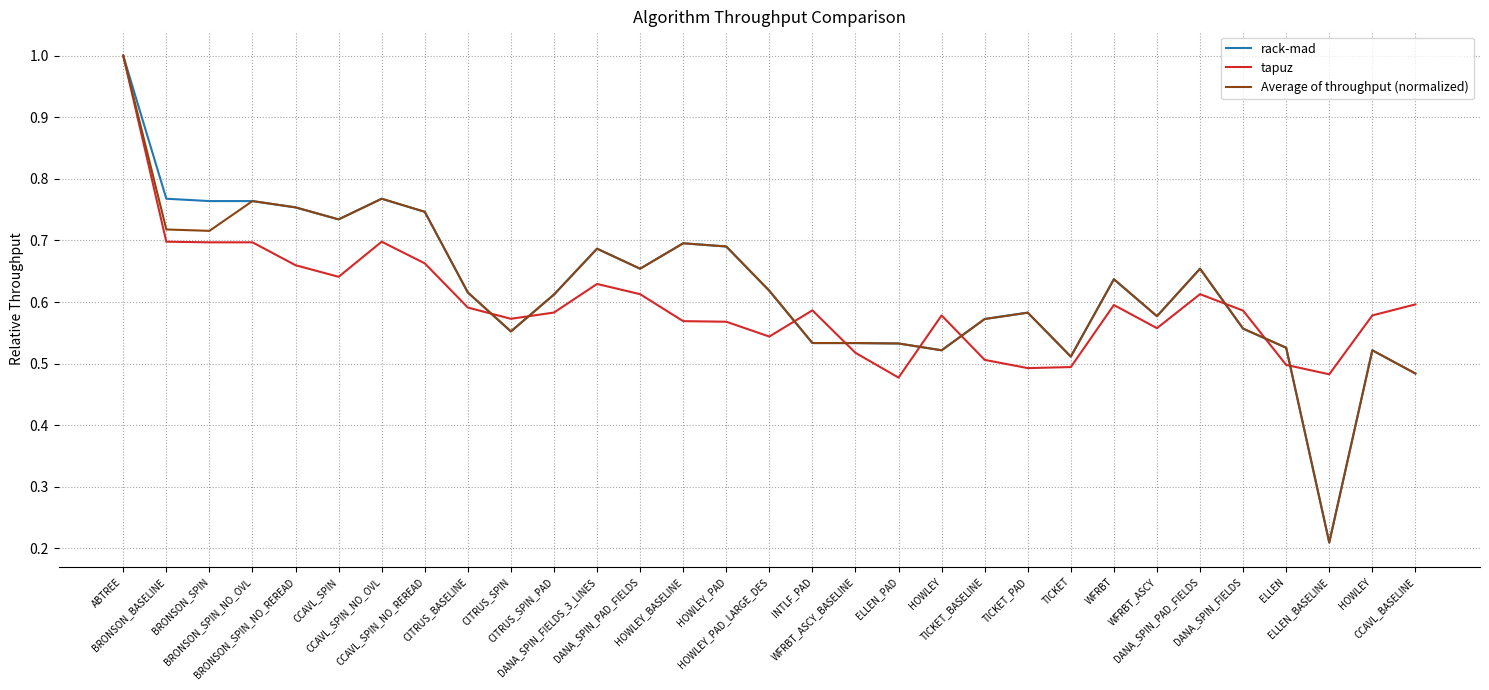

The value of rack-mad at TICKET_PAD is 0.9. True or false?

False